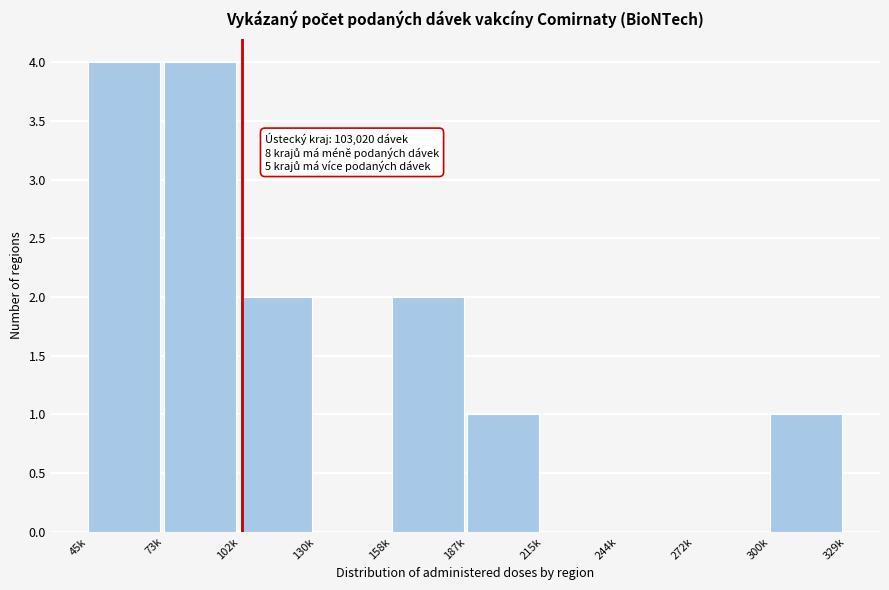

Reading left to right, list all the values displayed in this chart.

45k=4	73k=4	102k=2	130k=0	158k=2	187k=1	215k=0	244k=0	272k=0	300k=1